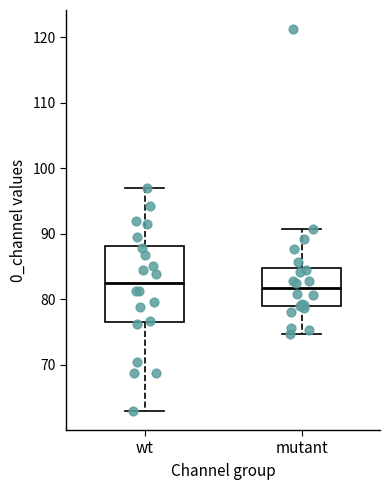

Reading left to right, transcribe this box plot: for each box, give where its median line is, the range the box spans, and where its two whiskers end, as read against the y-axis. The values are not printed on the chart, so give them approximately, as read against the axis.

wt: median 83, box 77 to 88, whiskers 63 to 97
mutant: median 82, box 79 to 85, whiskers 75 to 91